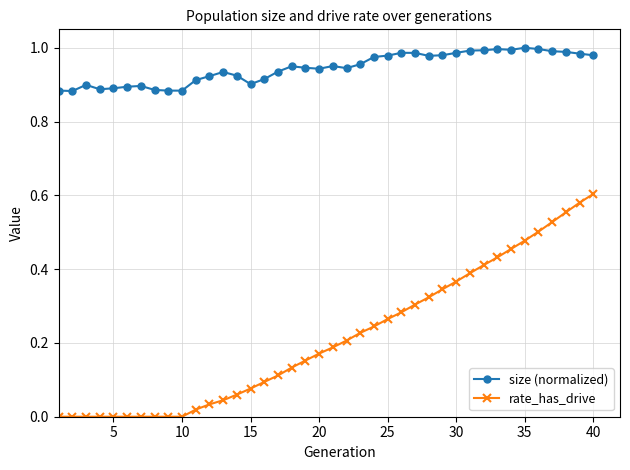

What is the sum of all size (normalized) values?

37.8